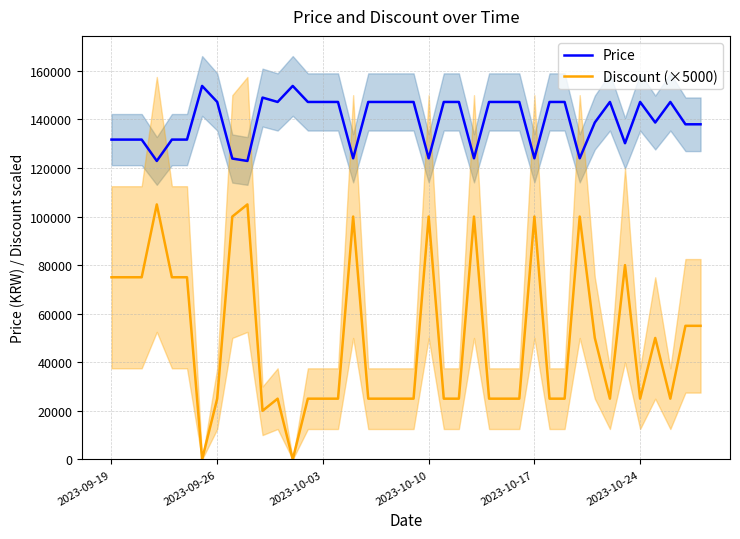

What is the lowest value of the Price series?

122900